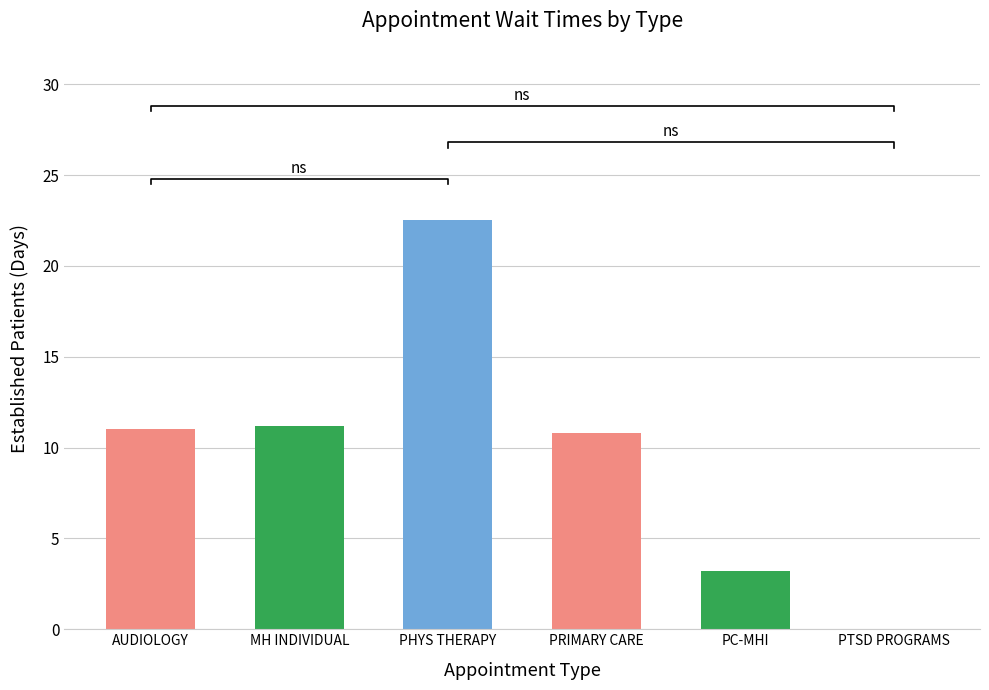

At which category does the chart reach its minimum across all series?

PTSD PROGRAMS